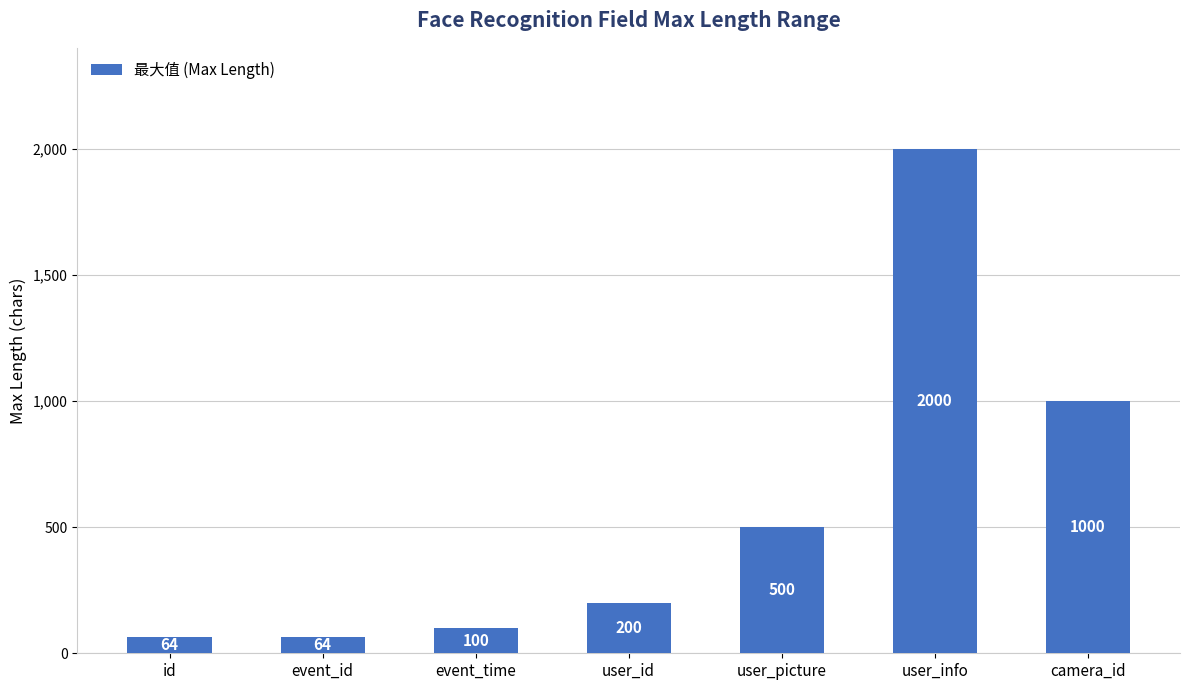

What is the smallest value displayed?

64